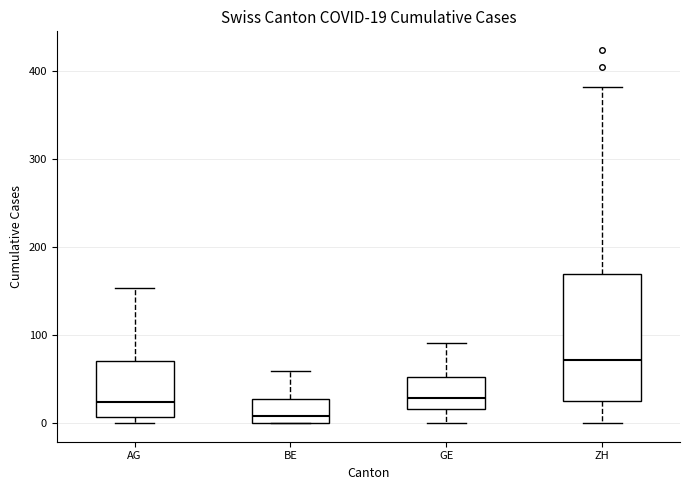

Comparing the boxes themselves (not the whiskers), which one is the tallest?

ZH